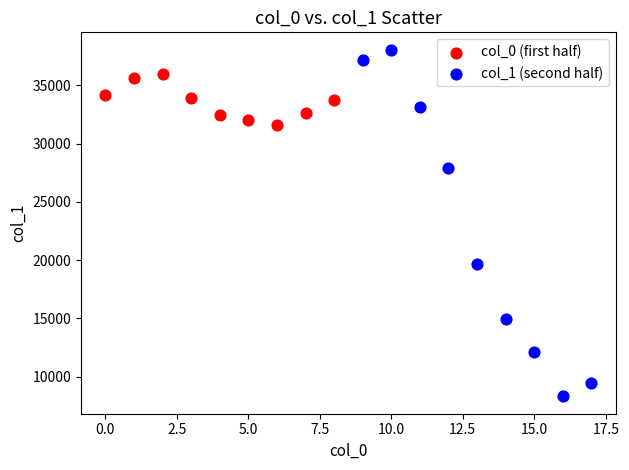

Which series contains the highest Y value?

col_1 (second half)